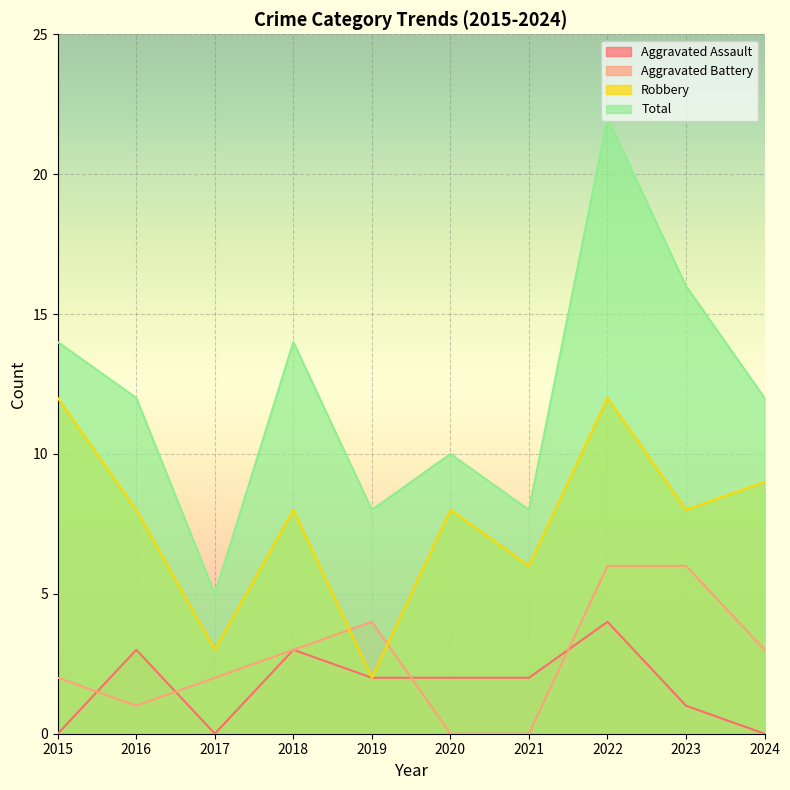

Does the chart display data point markers on the line(s)?

No